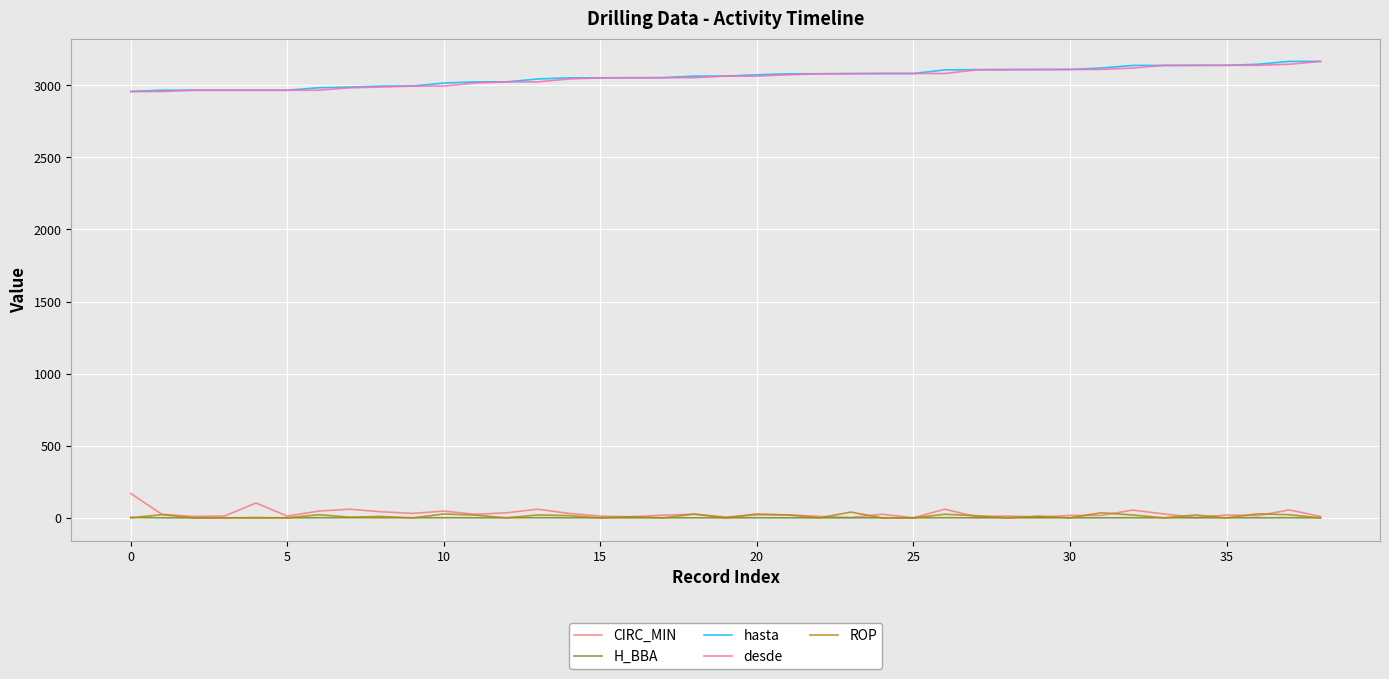

What is the average value of the desde series?

3054.4